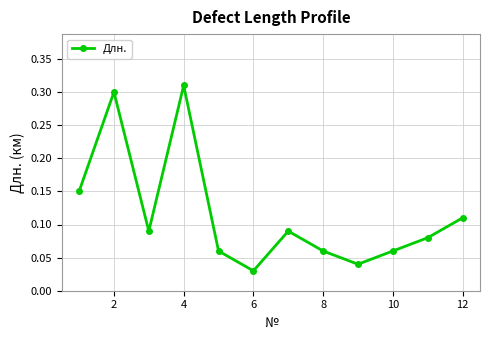

Count the values in the range 0 to 1.

12